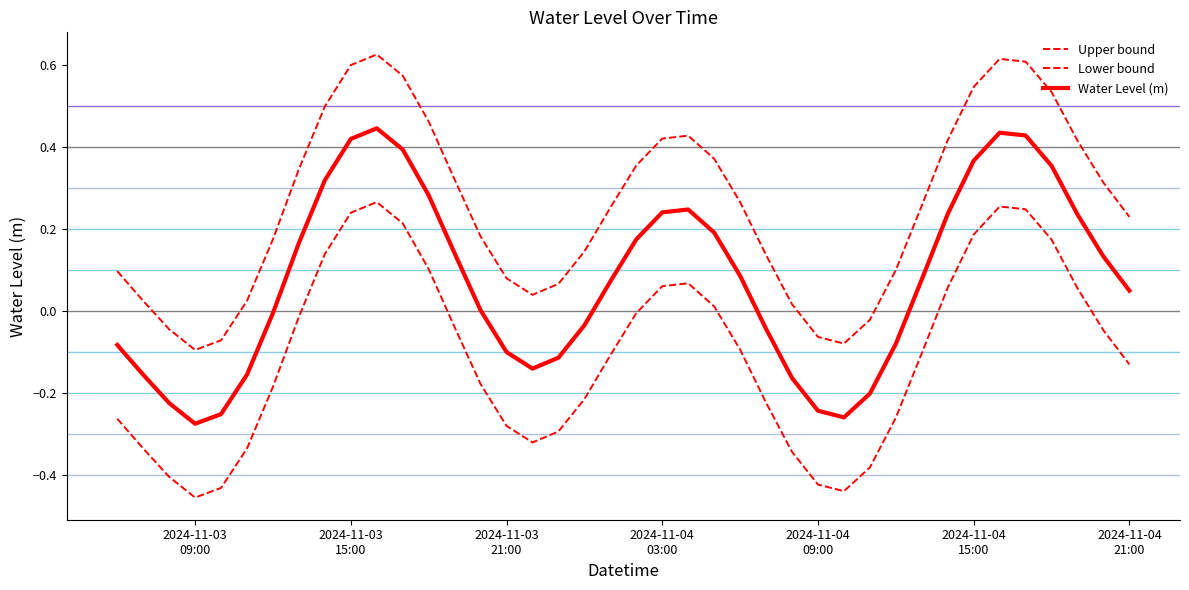

Does the chart display data point markers on the line(s)?

No